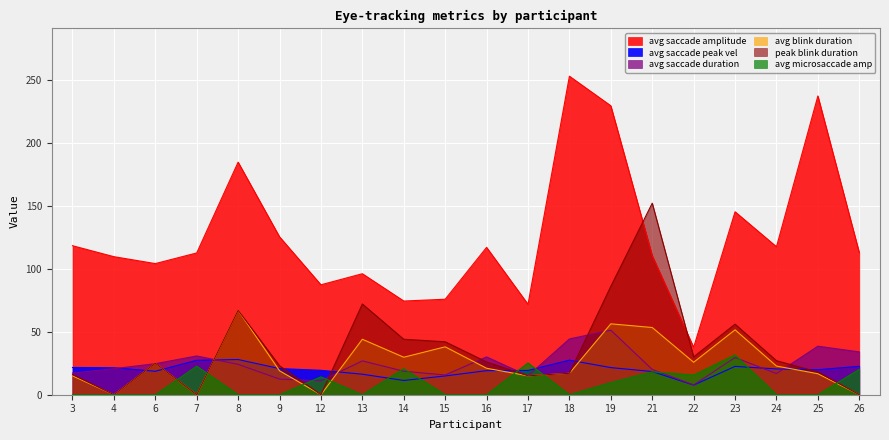

What is the sum of the avg_saccade_duration values at 18 and 19?

95.5